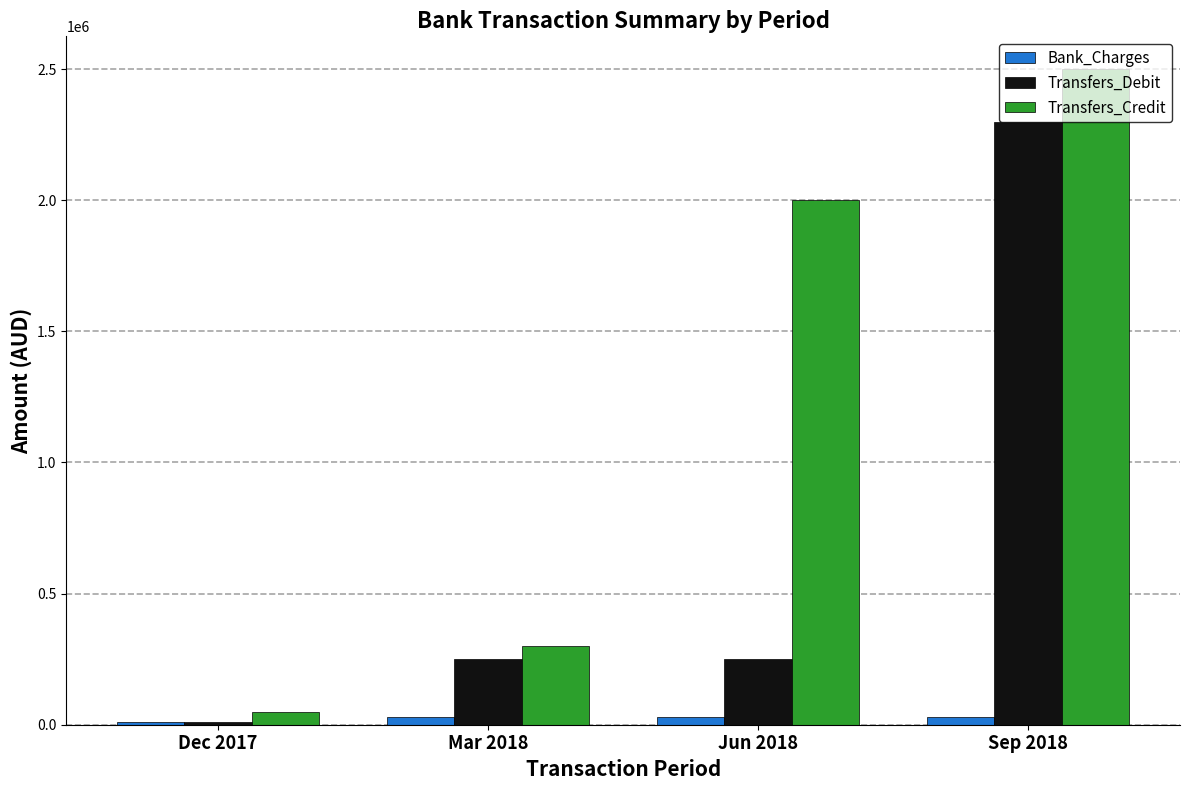

What is the difference between the maximum and minimum values in the Transfers_Debit series?

2288887.0